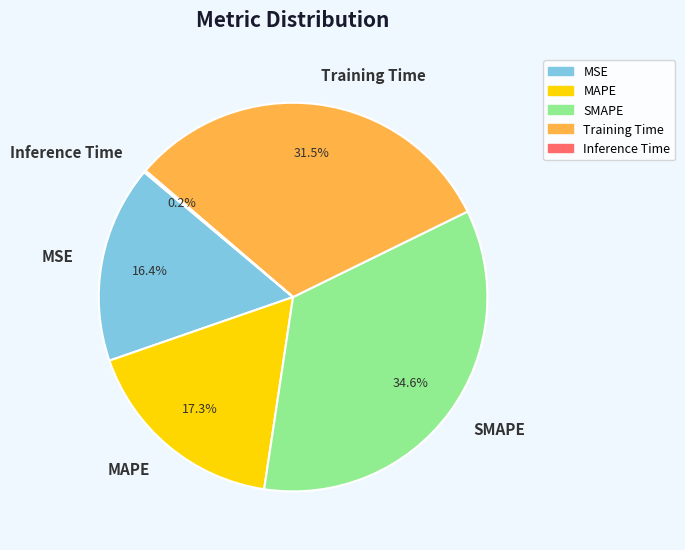

What portion of the pie excludes Training Time?

68.5%